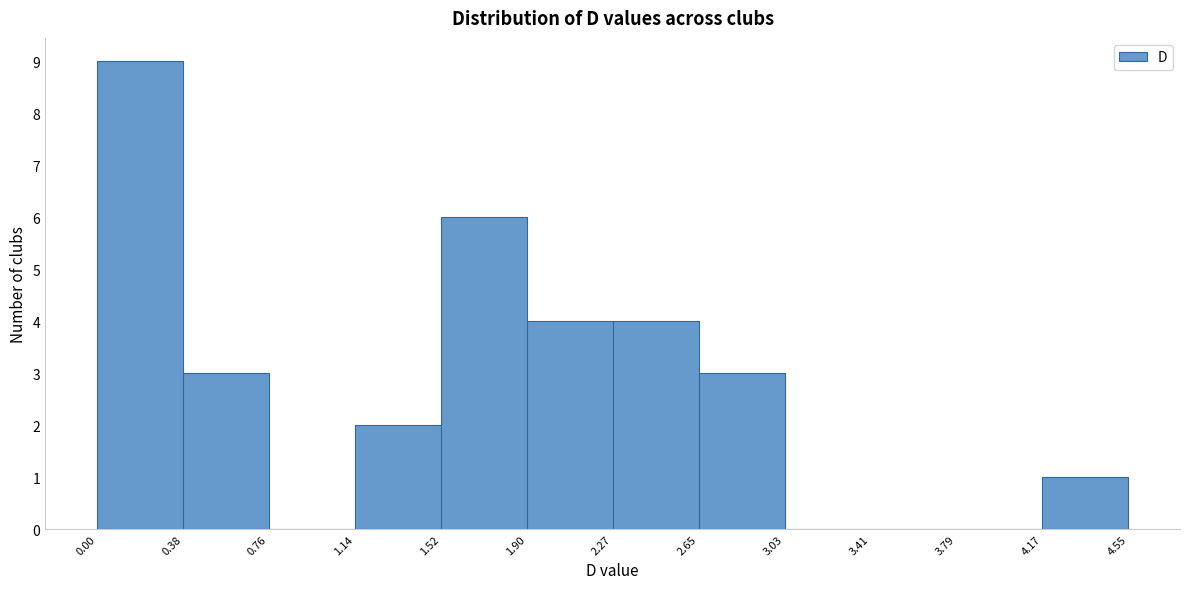

Reading left to right, transcribe this chart: for each bar, give the range it covers on the x-axis and its height. The values are not printed on the chart, so give them approximately, as read against the axis.

0.00 to 0.38: 9
0.38 to 0.76: 3
0.76 to 1.14: 0
1.14 to 1.52: 2
1.52 to 1.90: 6
1.90 to 2.27: 4
2.27 to 2.65: 4
2.65 to 3.03: 3
3.03 to 3.41: 0
3.41 to 3.79: 0
3.79 to 4.17: 0
4.17 to 4.55: 1